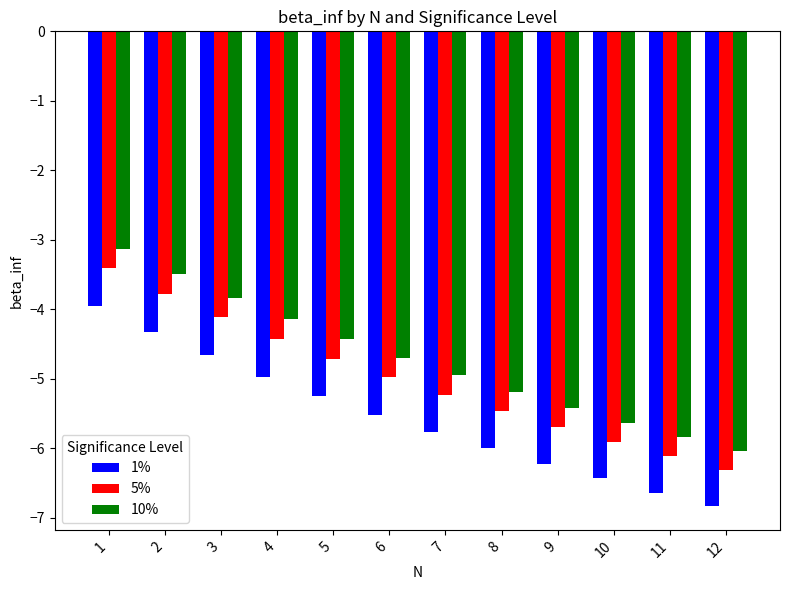

Is it true that 1% equals -5.0 at 4?

True